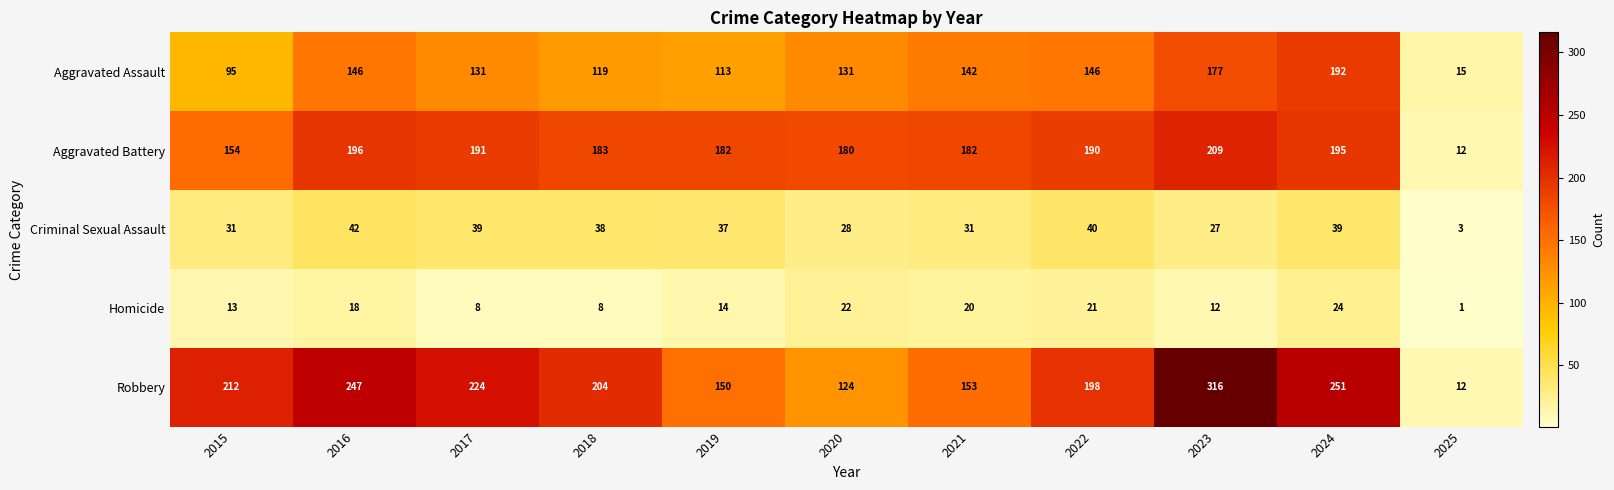

What is the total value across all series at 2017?

593